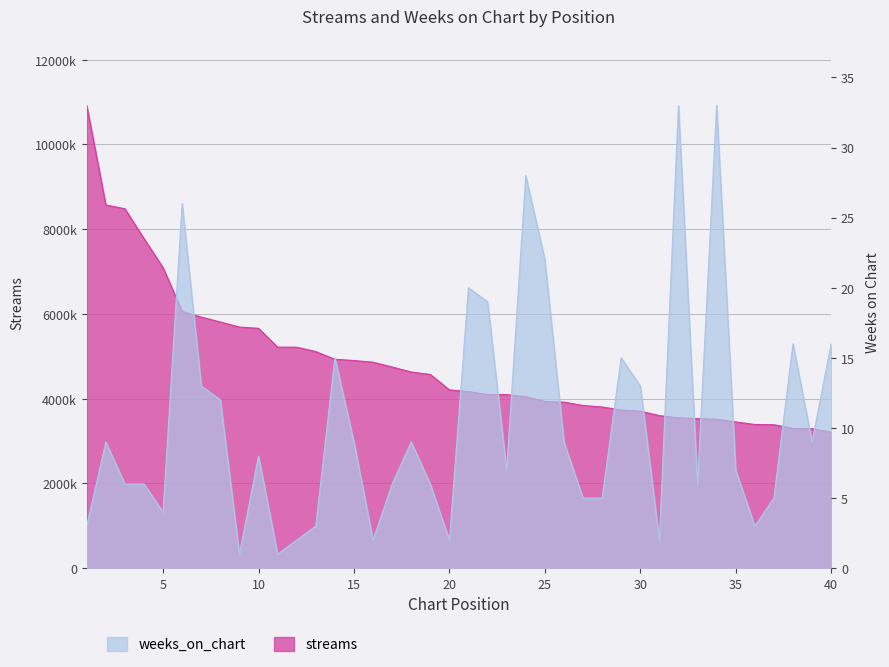

Which category has the lowest value in the weeks_on_chart series?

9